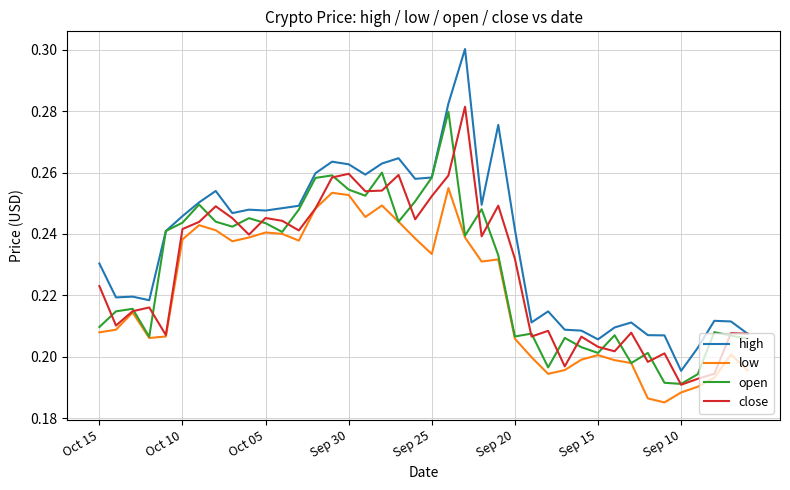

What are all the series names shown in the legend?

high, low, open, close